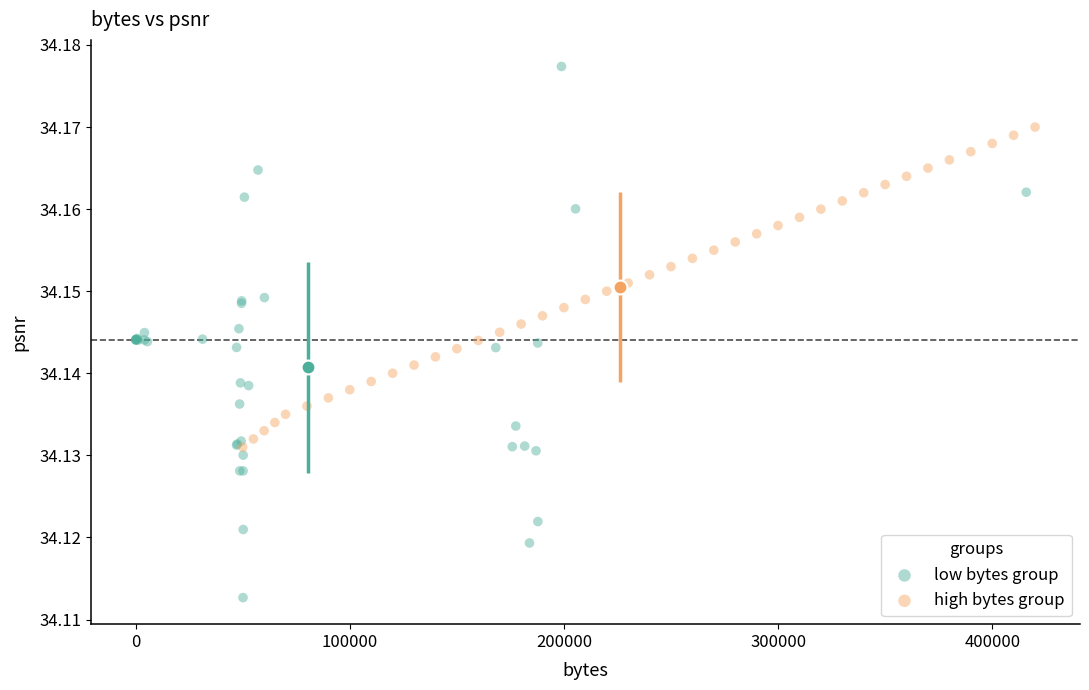

Which series has the widest spread of Y values?

low bytes group